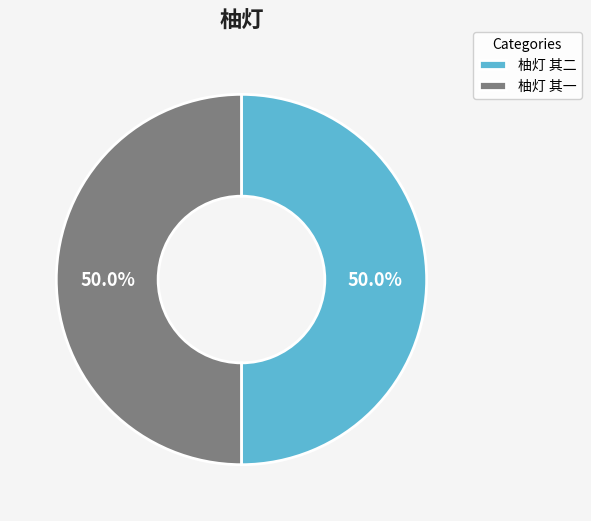

Approximately how many times larger is the value at 柚灯 其二 compared to 柚灯 其一?

1.0